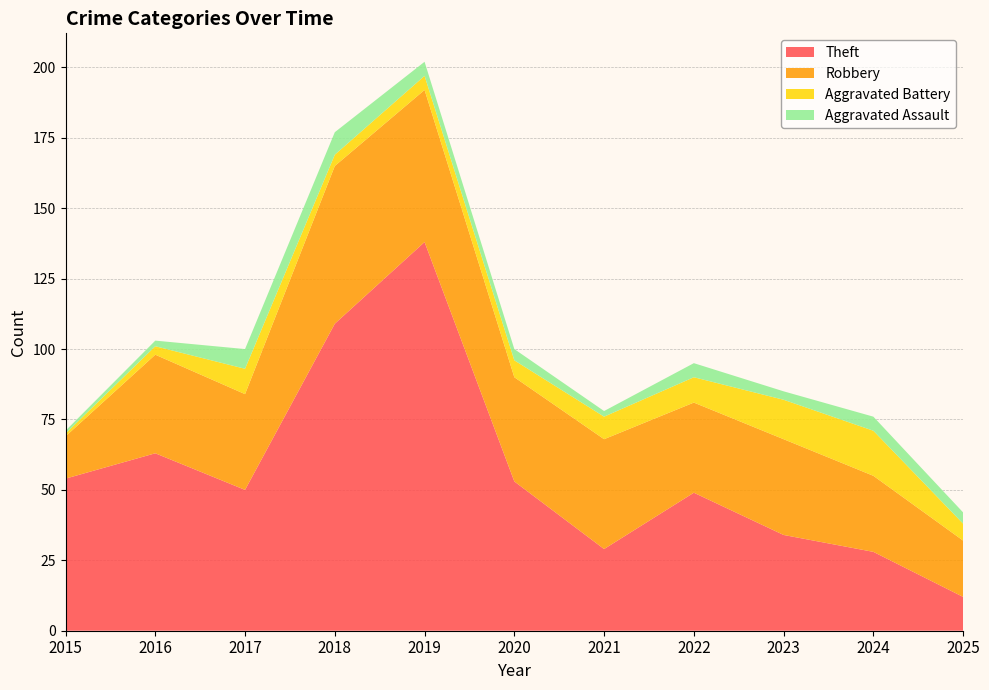

Reading left to right, extract all data points from this chart.

Theft: 54	63	50	109	138	53	29	49	34	28	12
Robbery: 15	35	34	56	54	37	39	32	34	27	20
Aggravated Battery: 1	3	9	4	5	6	8	9	14	16	6
Aggravated Assault: 1	2	7	8	5	4	2	5	3	5	4